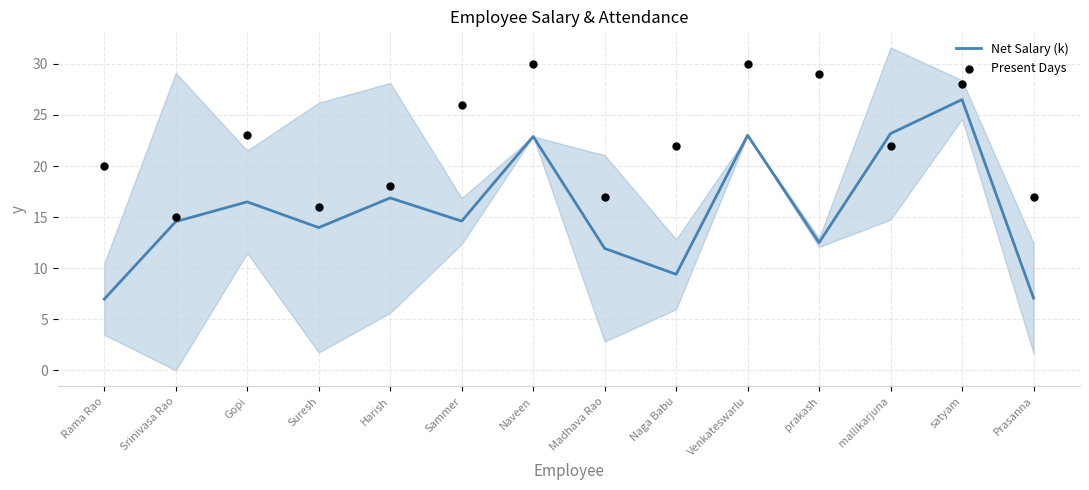

At which category is the sum across all series the highest?

satyam